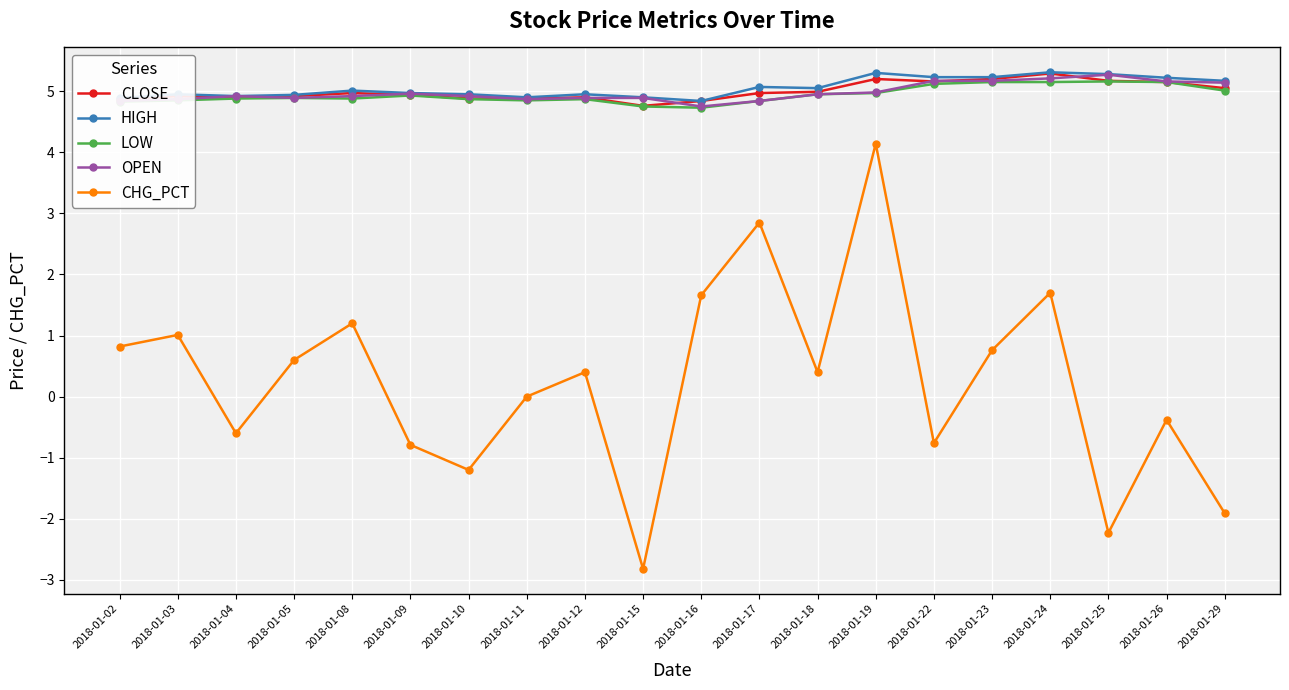

What is the greatest value displayed?

5.3